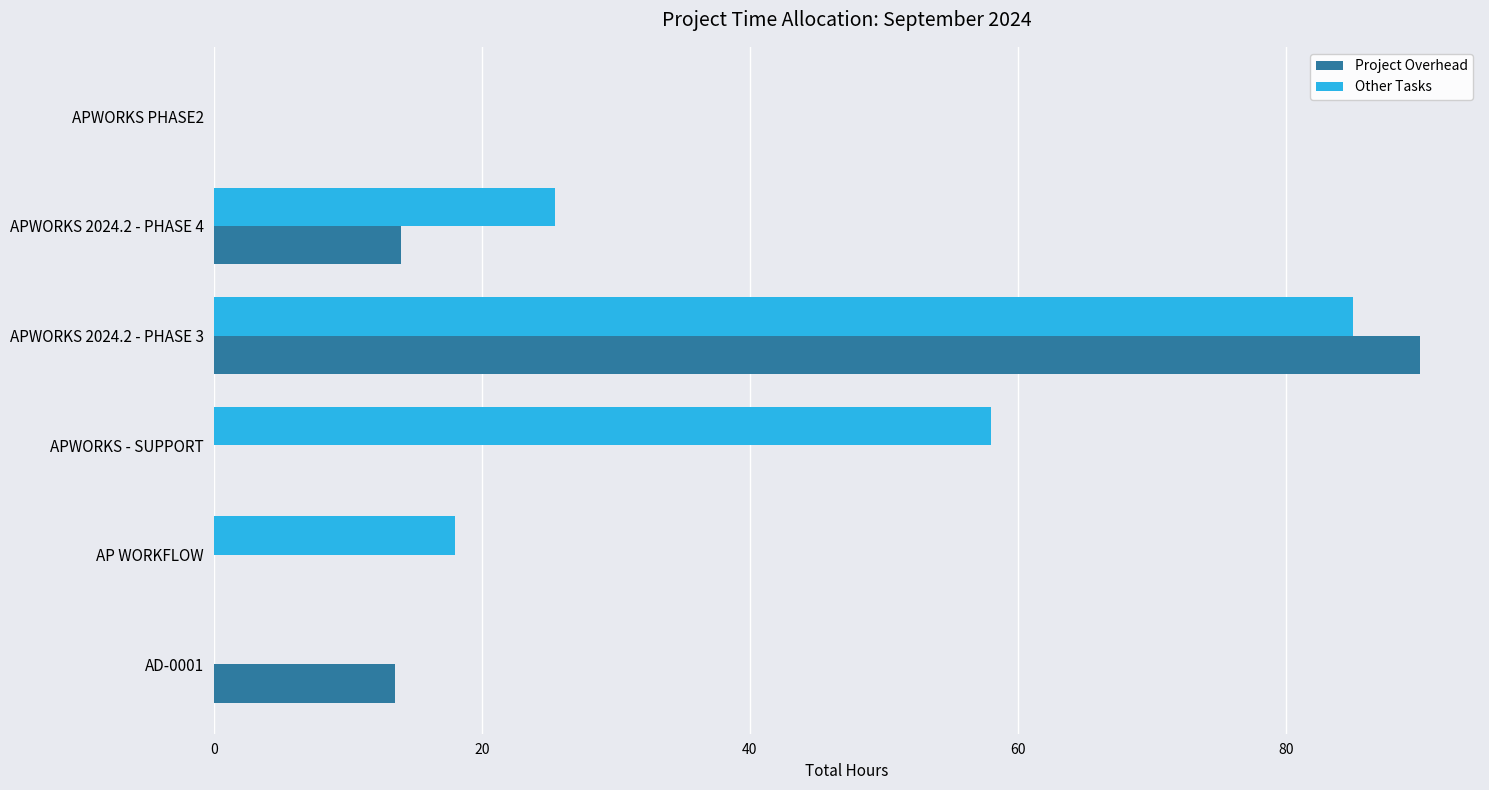

Which series has the widest spread of values?

Project Overhead